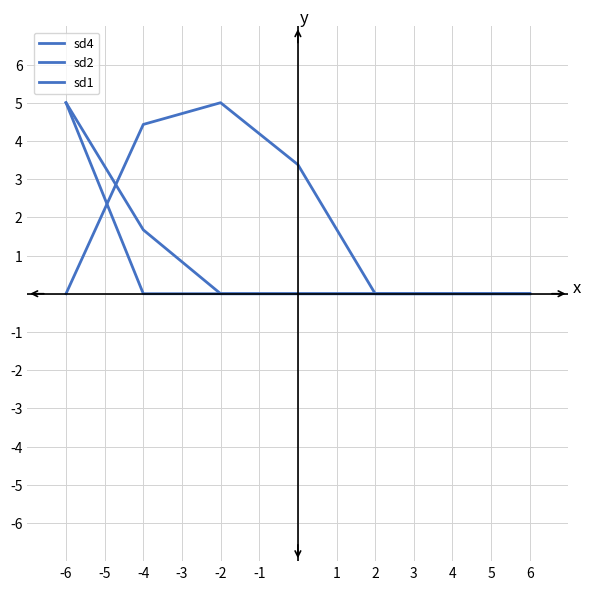

Count the number of categories in the chart.

7